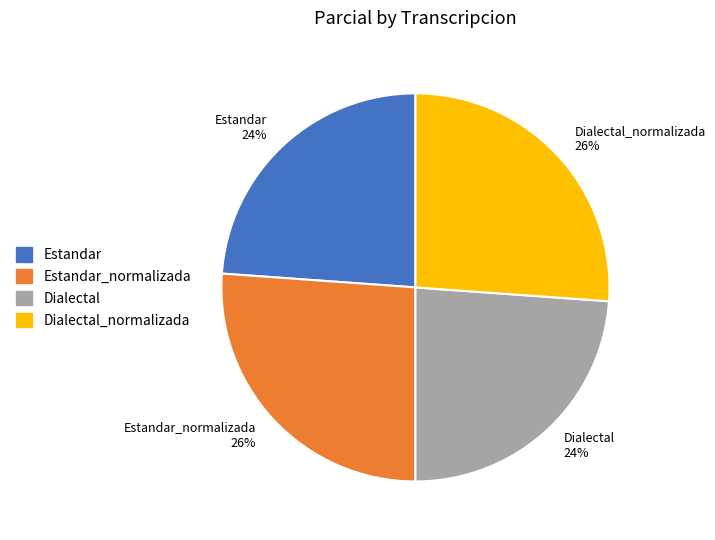

Is the sum of Estandar and Dialectal greater than half?

No